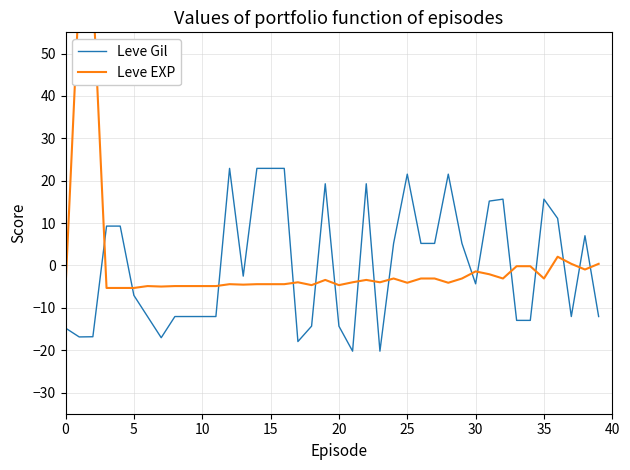

What is the approximate value of Leve EXP at 19?

-3.4